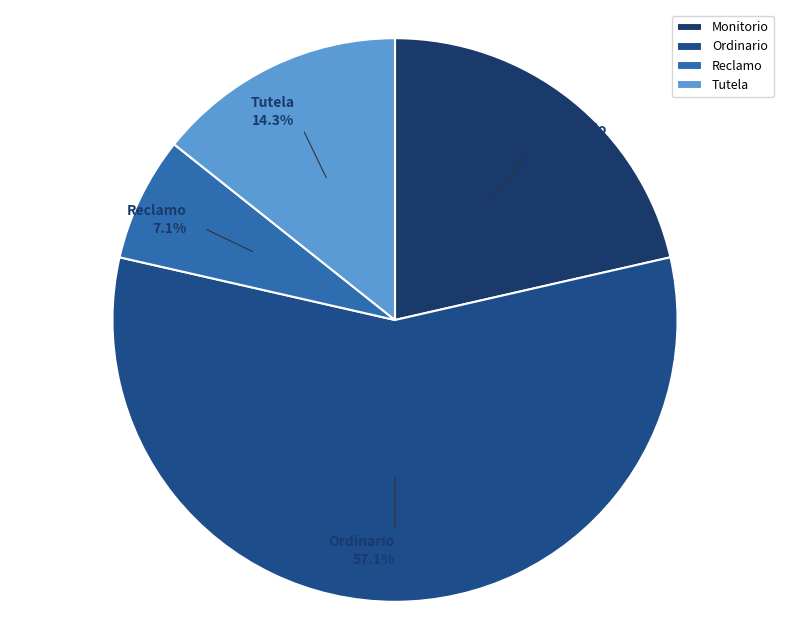

To the nearest percent, what portion does Reclamo represent?

7%